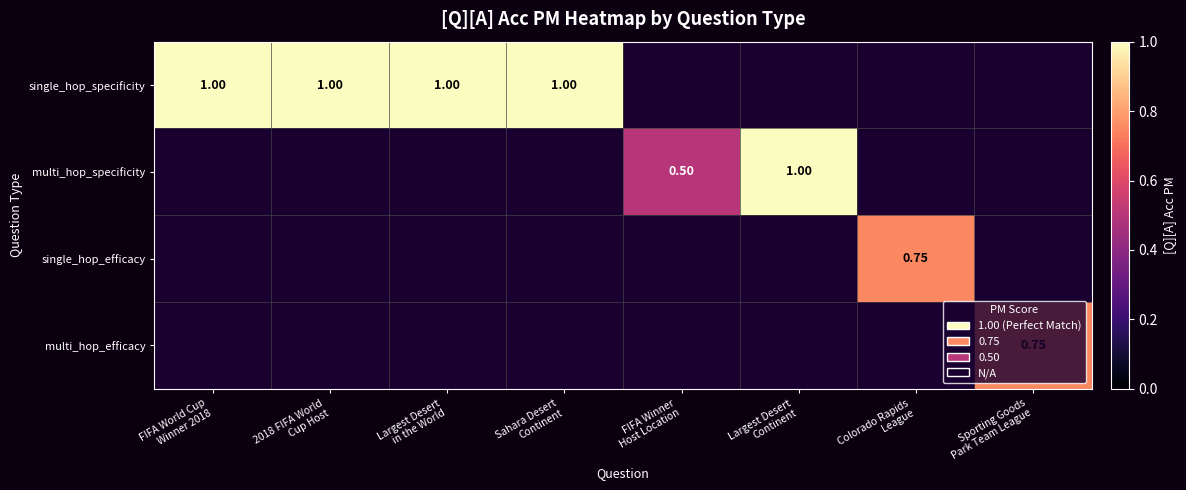

At which label does multi_hop_specificity first exceed 0?

FIFA Winner Host Location